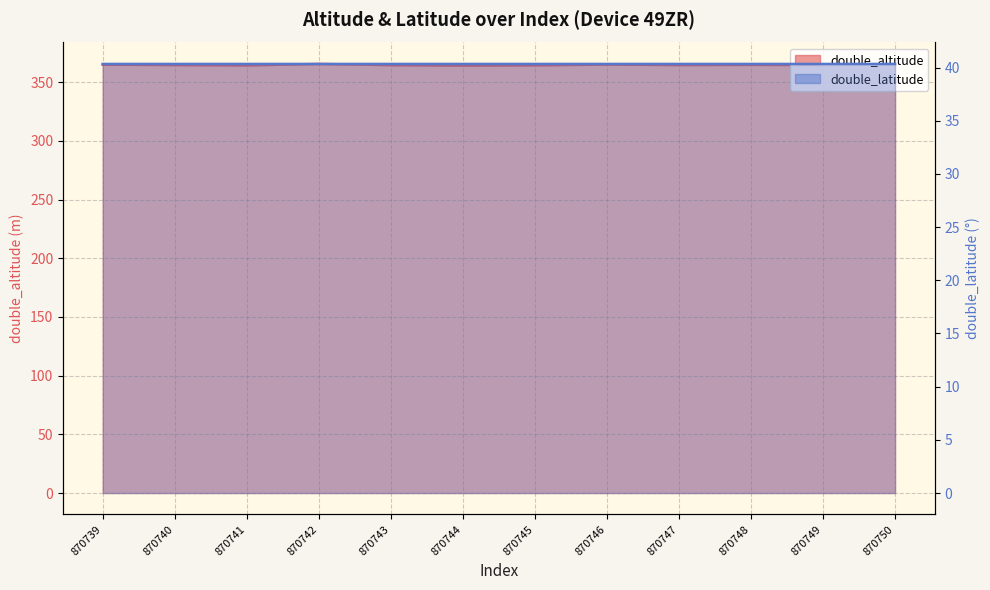

What is the sum of all double_altitude values?

4376.4